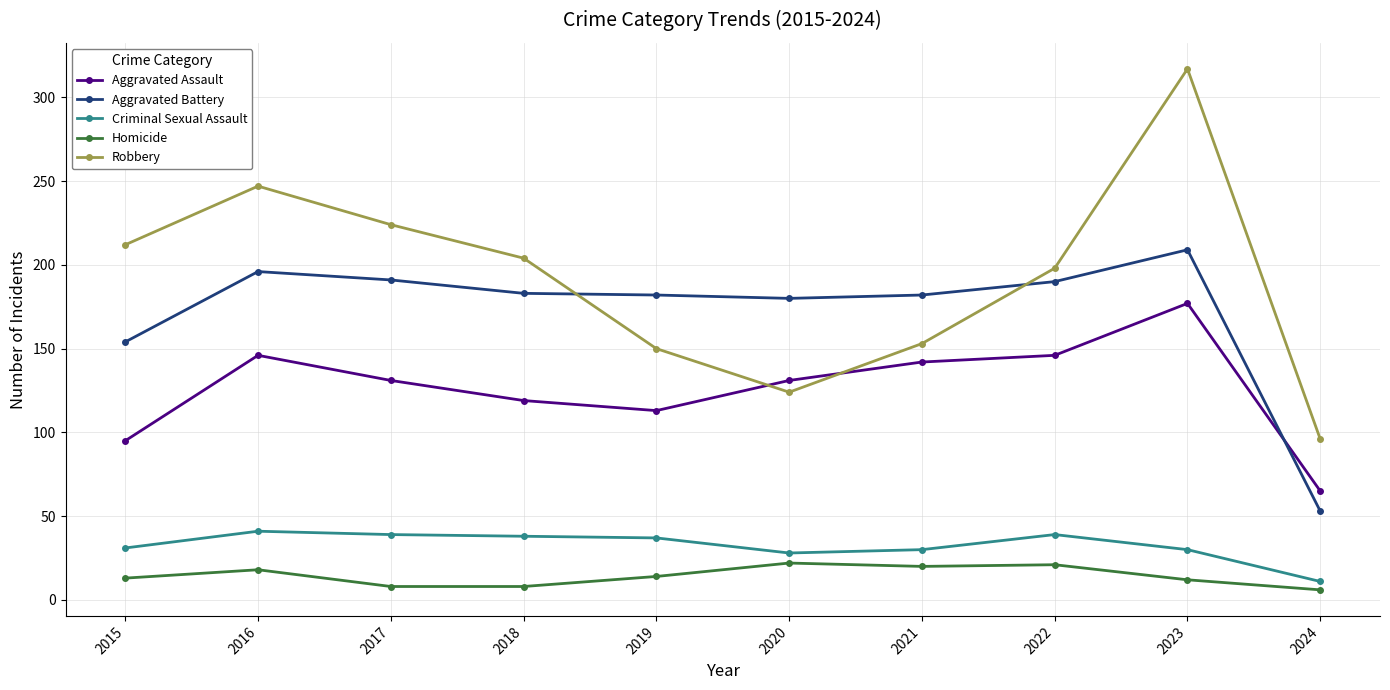

The Aggravated Assault series shows 174 at 2018. True or false?

False